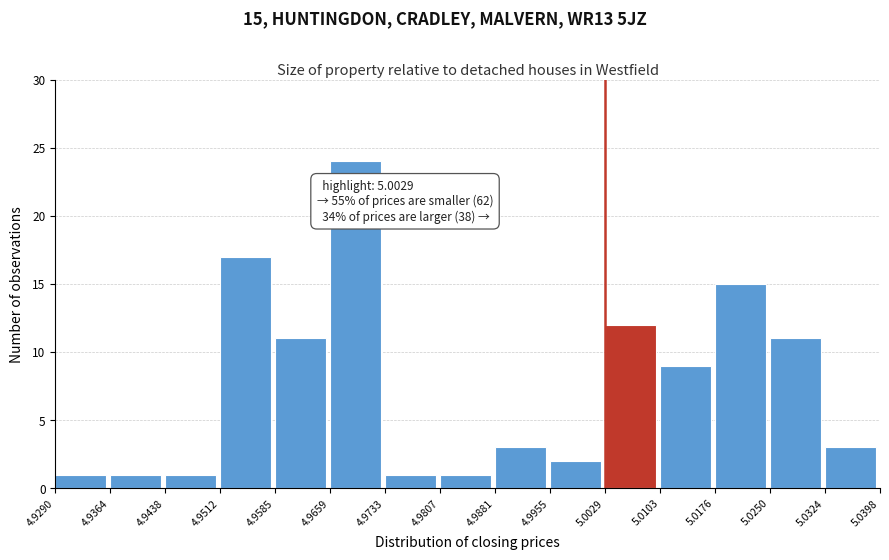

Over which range of the x-axis is the bar tallest?

4.9659 to 4.9733